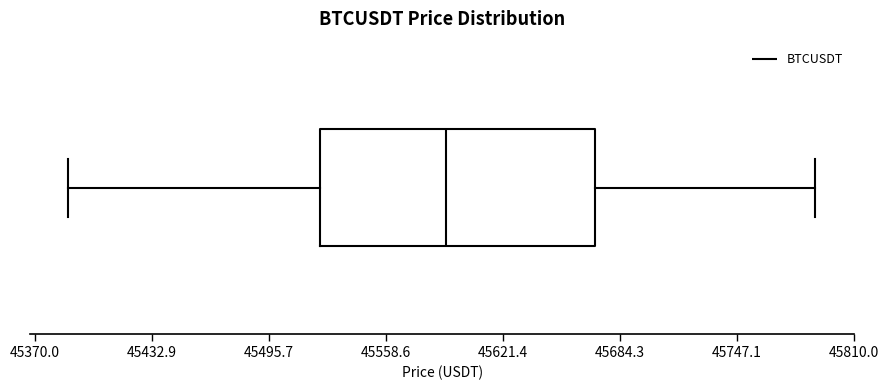

Where is the left edge of the box on the x-axis? The values are not printed on the chart, so give them approximately, as read against the axis.

45520